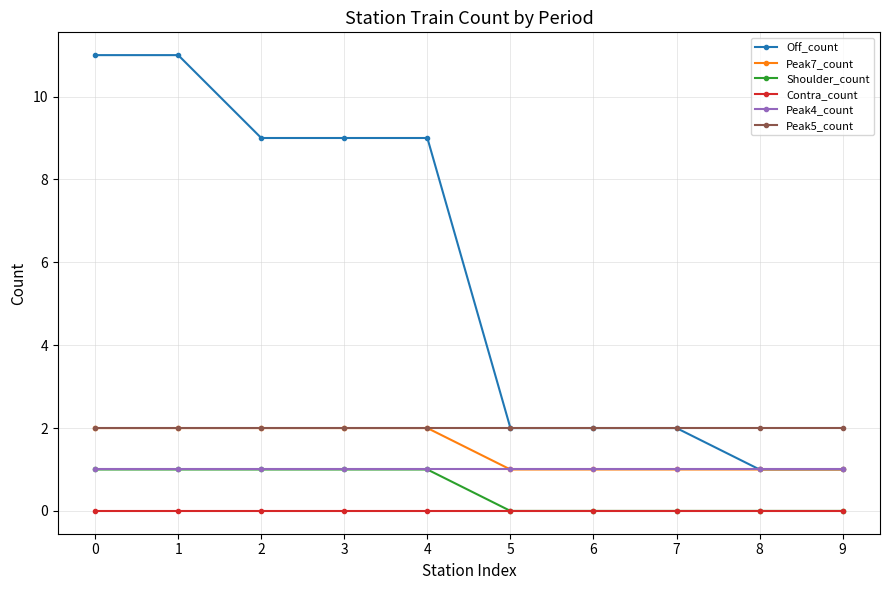

Is the value of Contra_count at 0 greater than the value of Off_count at 4?

No